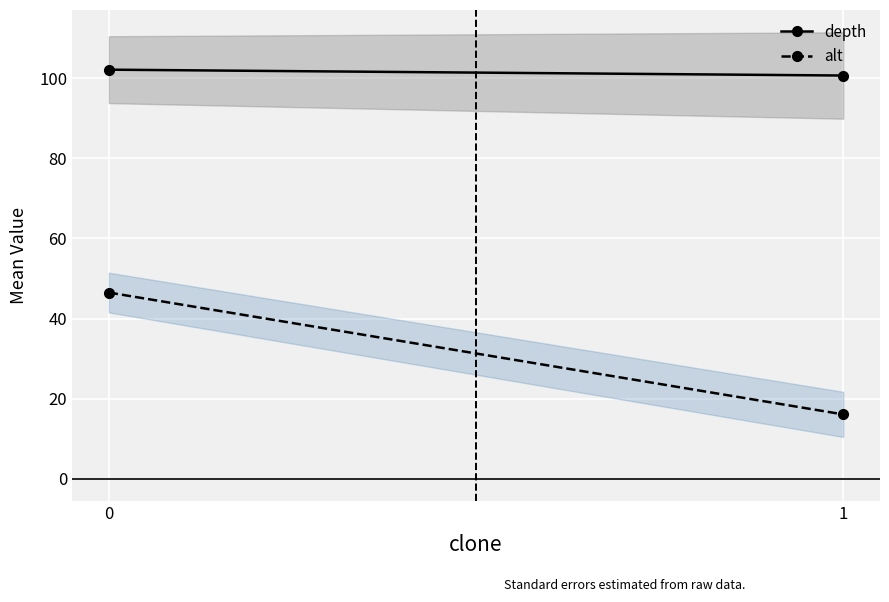

Where is depth nearest to the value 101?

1